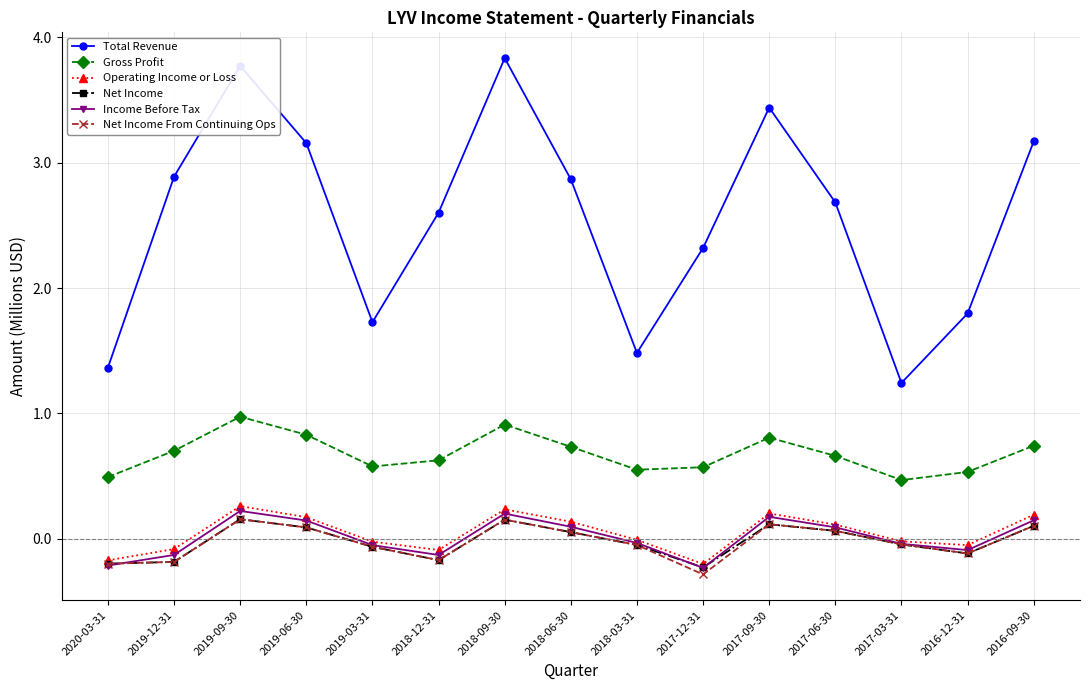

What is the total value across all series at 2019-12-31?

3.0